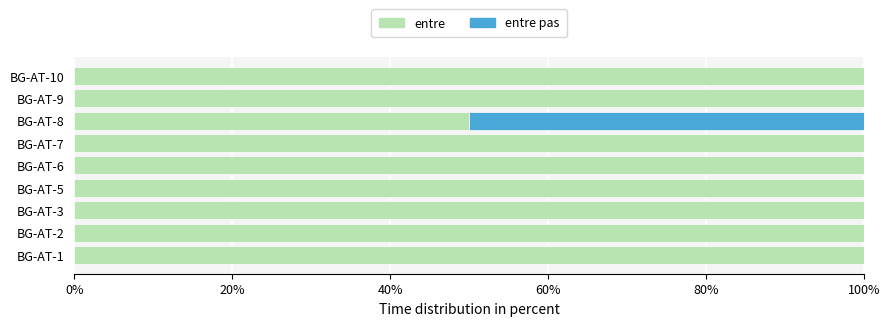

What is the total value across all series at BG-AT-10?

100